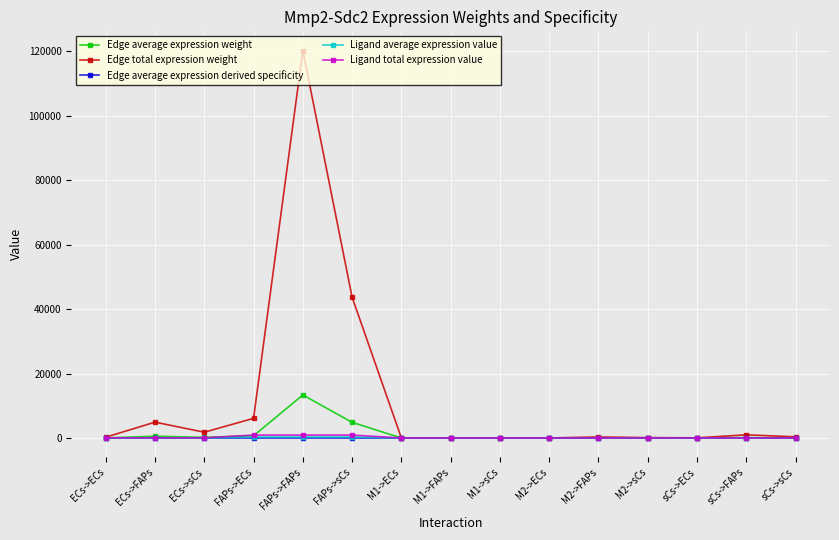

True or false: Edge average expression derived specificity and Ligand total expression value intersect in this chart.

False